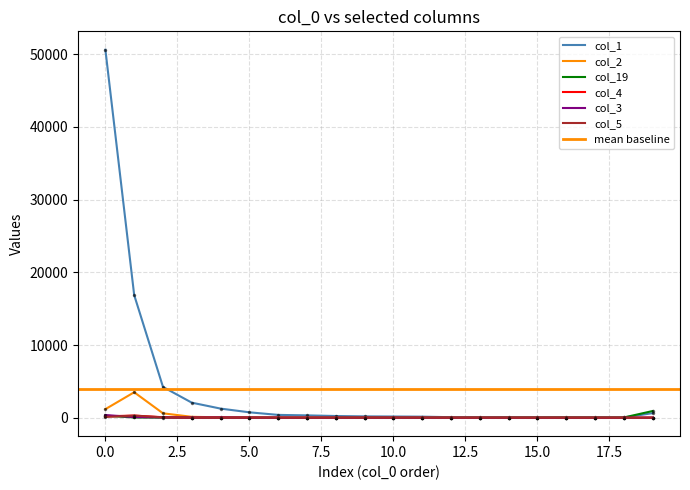

List the series in order of their peak value, lowest first.

col_5, col_4, col_3, col_19, col_2, col_1